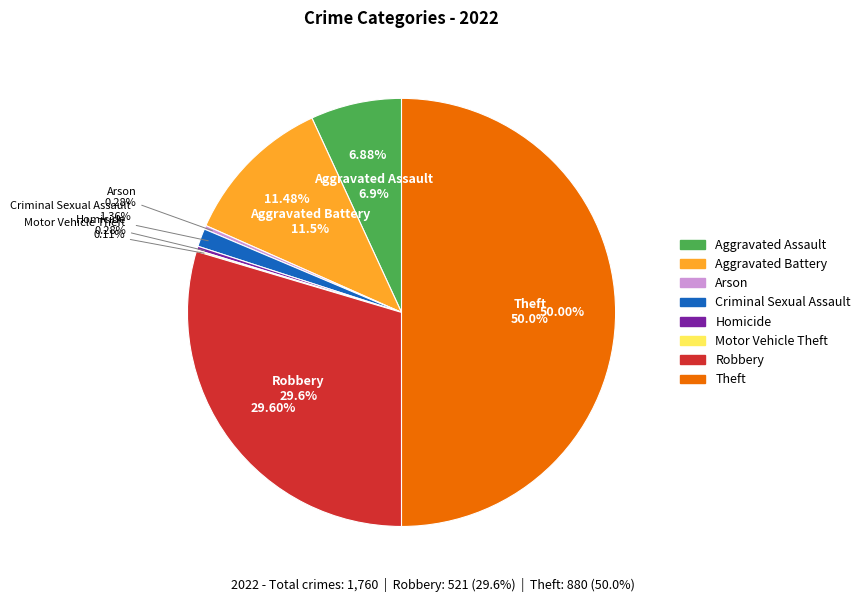

Which slice is the smallest?

Motor Vehicle Theft